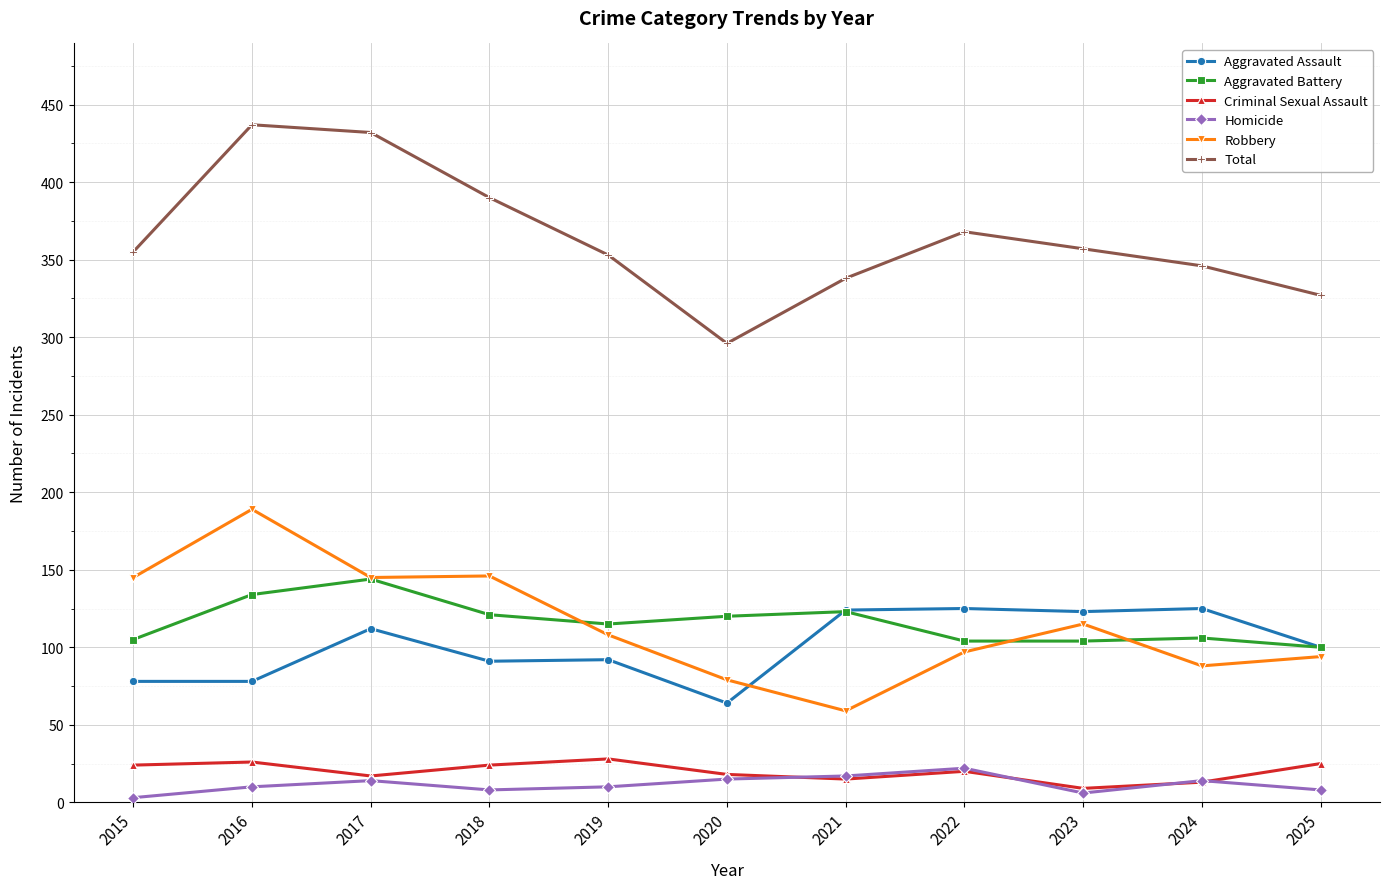

Read the Criminal Sexual Assault value at 2024.

13